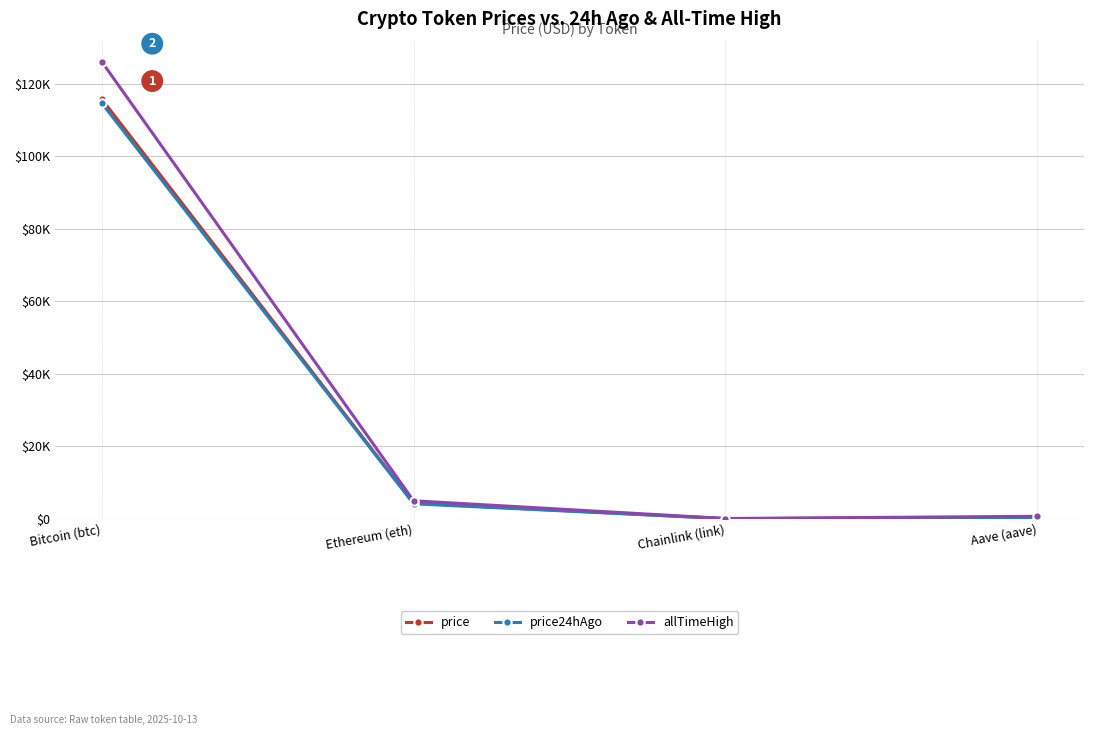

The price24hAgo series shows 32.9 at Chainlink (link). True or false?

False